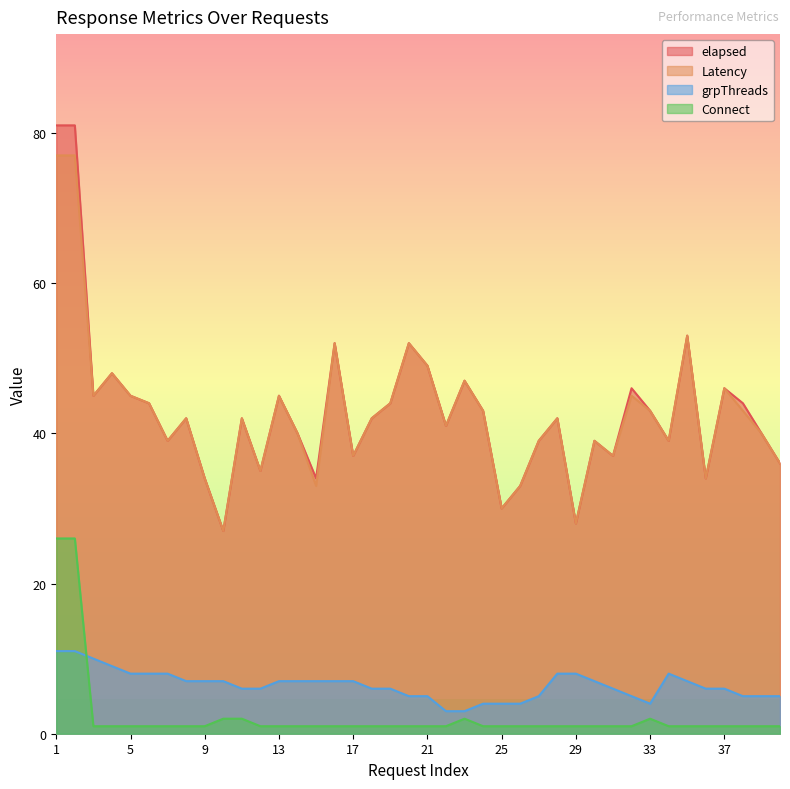

How many interior local valleys does the Latency series have?

12